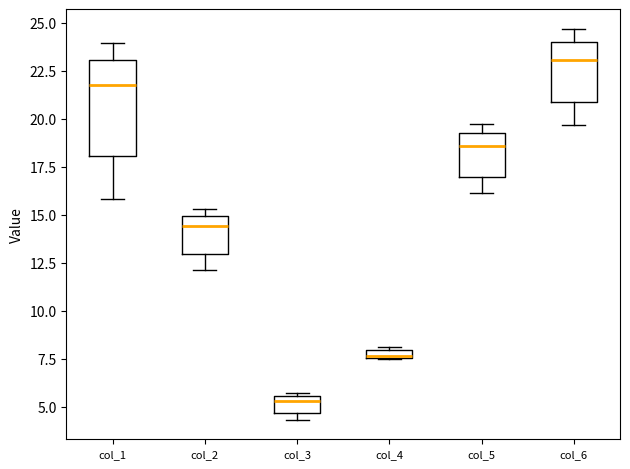

Which box has the highest median line?

col_6